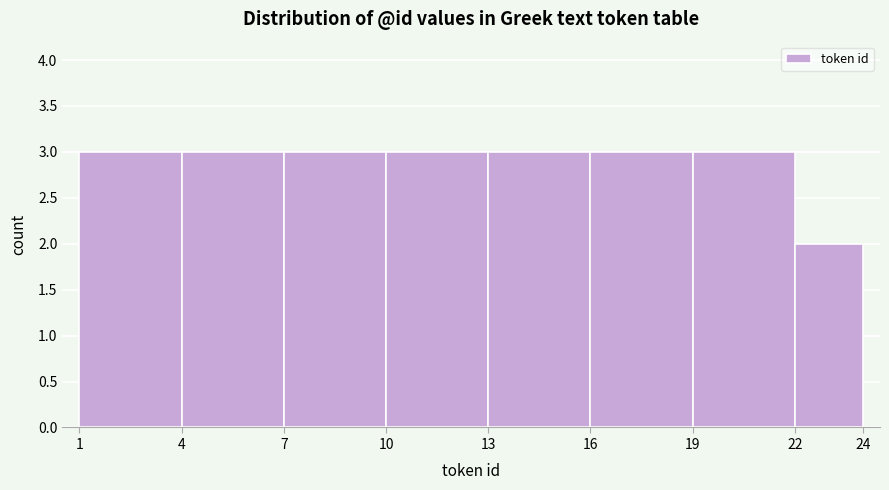

Reading left to right, list every bar in this chart as the range it spans on the x-axis followed by its height. The values are not printed on the chart, so give them approximately, as read against the axis.

1 to 4: 3
4 to 7: 3
7 to 10: 3
10 to 13: 3
13 to 16: 3
16 to 19: 3
19 to 22: 3
22 to 24: 2